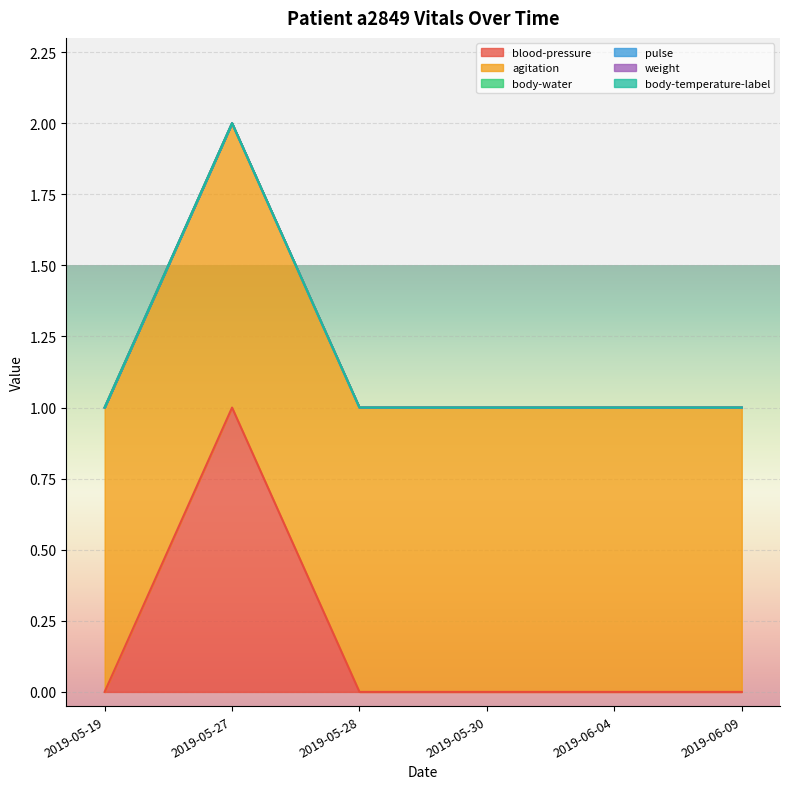

True or false: blood-pressure and agitation cross at least once.

False